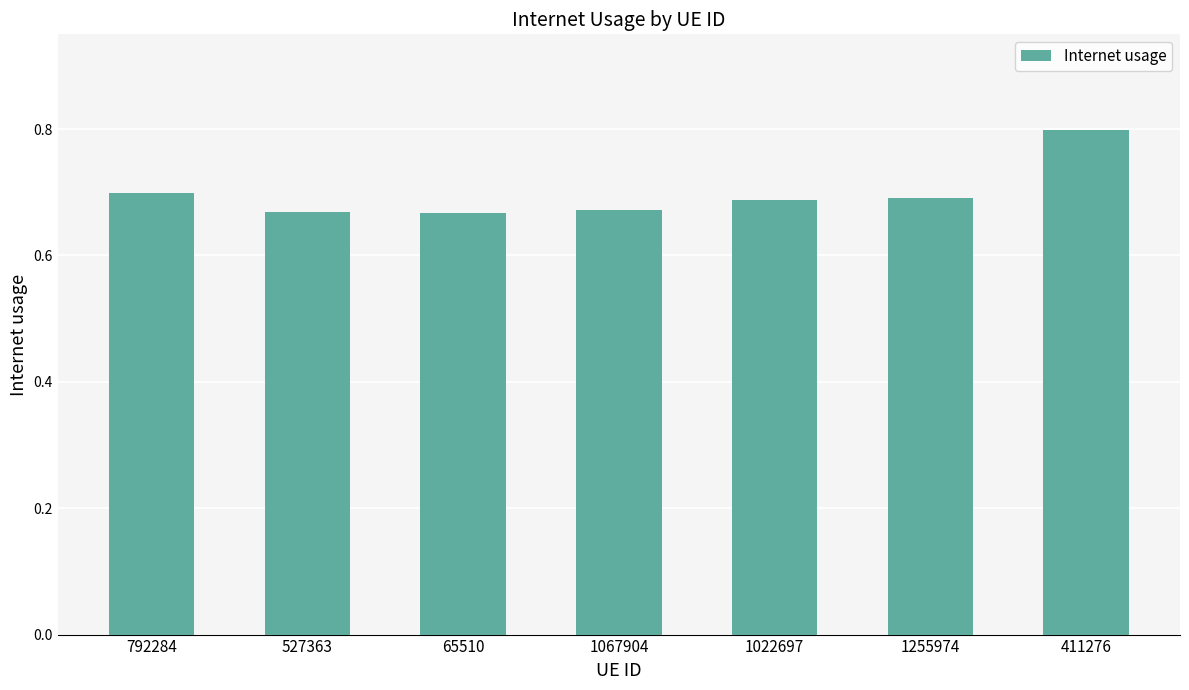

What position from the right is 411276?

1